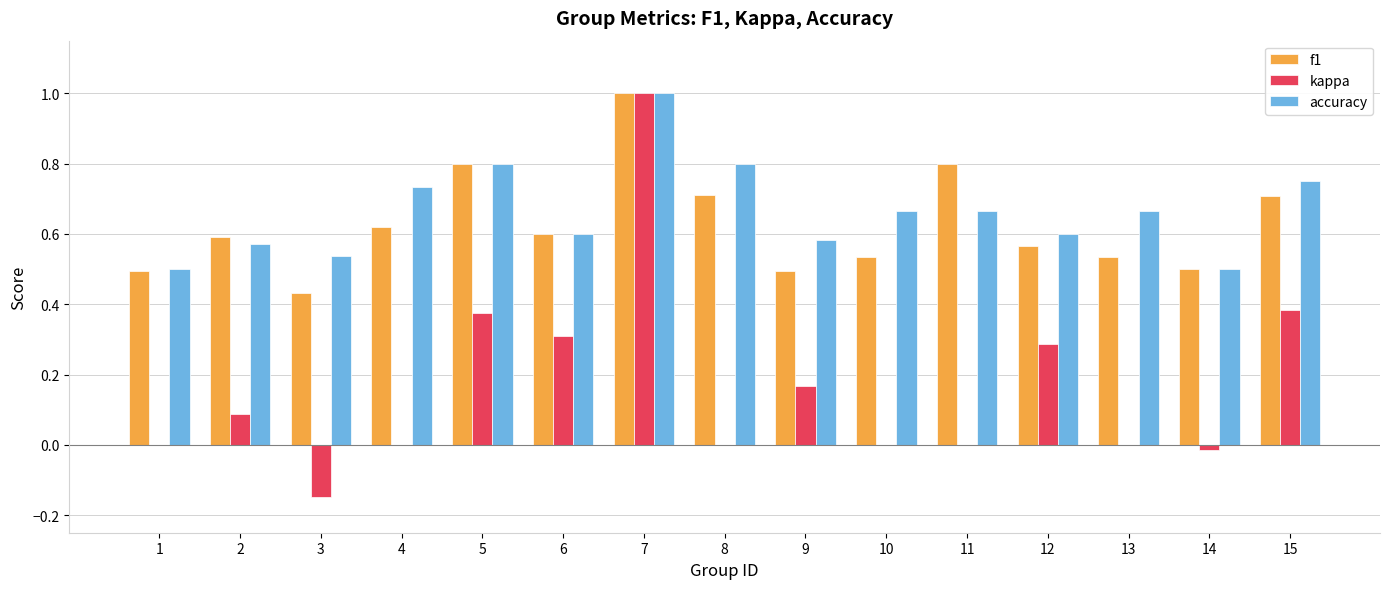

What is the maximum value shown in the chart?

1.0